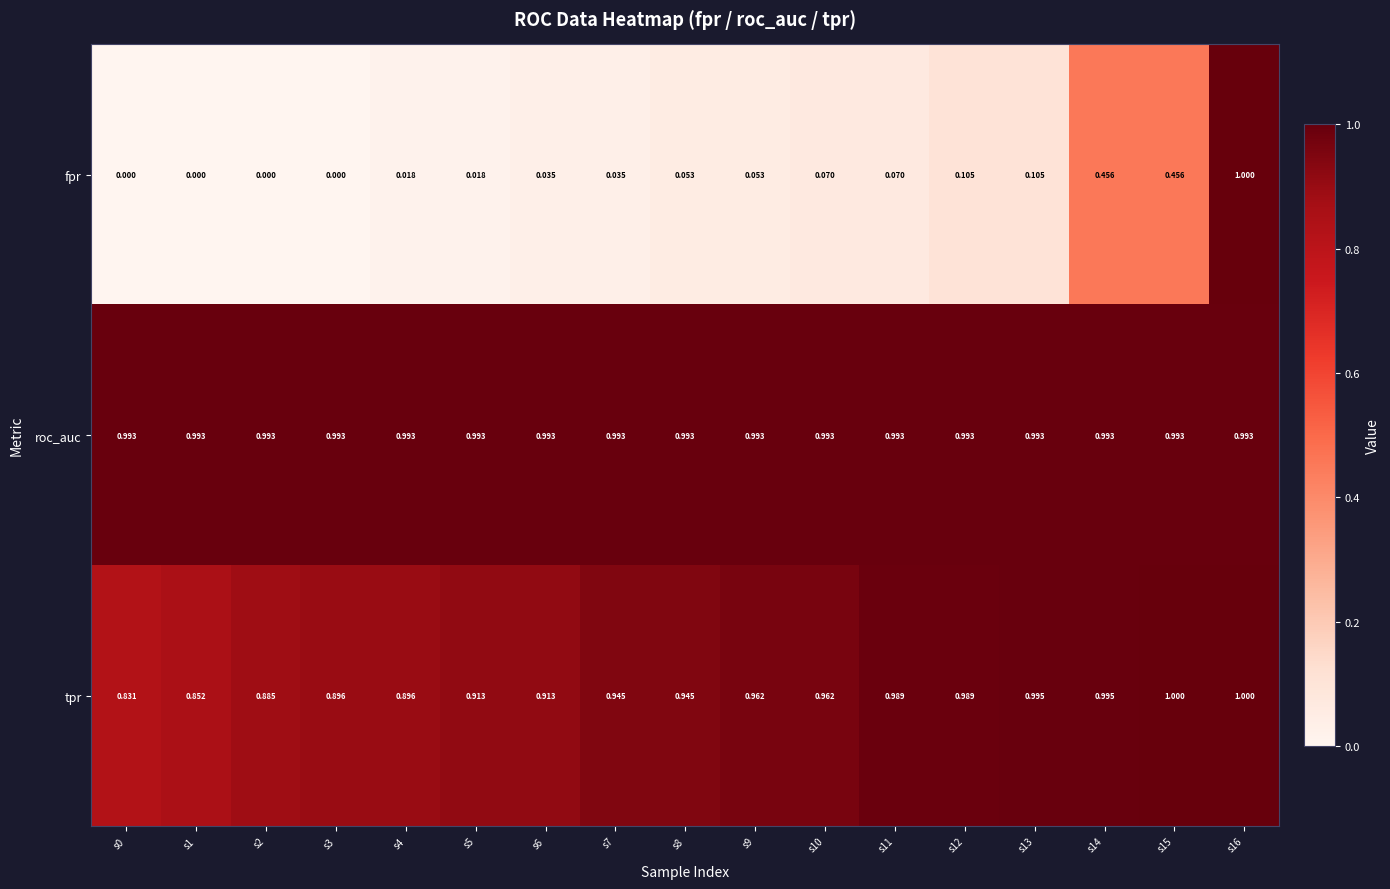

Which series has the largest range (max minus min)?

fpr